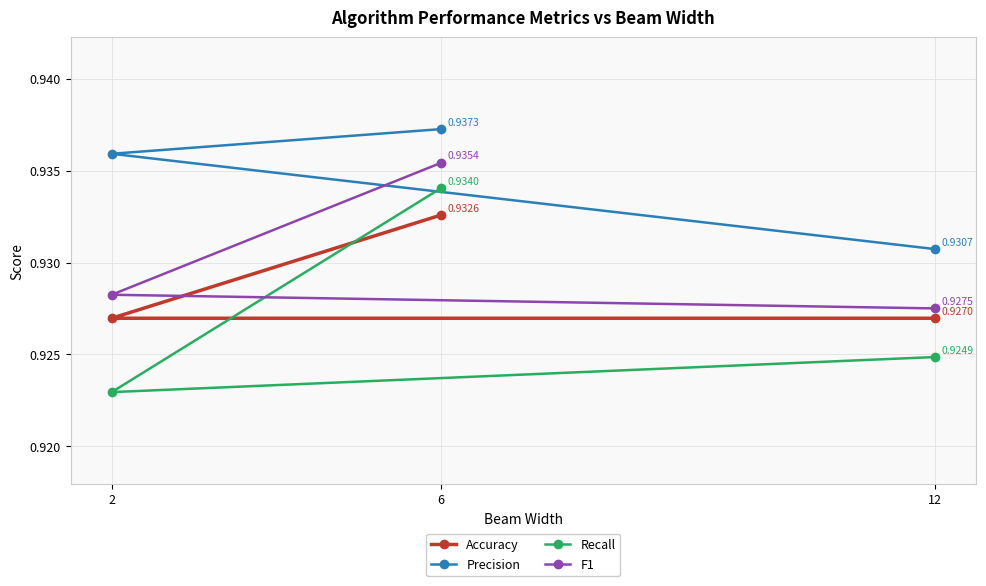

Is the value of Recall at 2 greater than the value of Accuracy at 12?

No